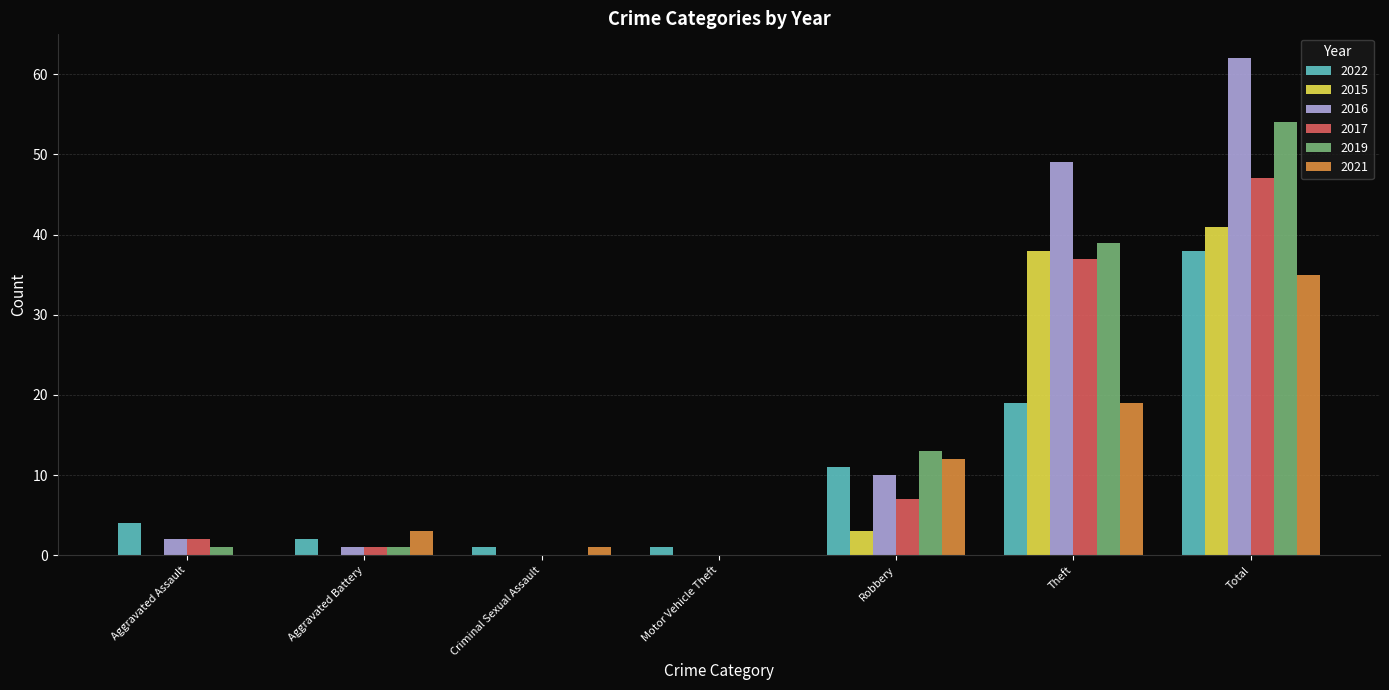

At which label does 2015 reach its peak?

Total